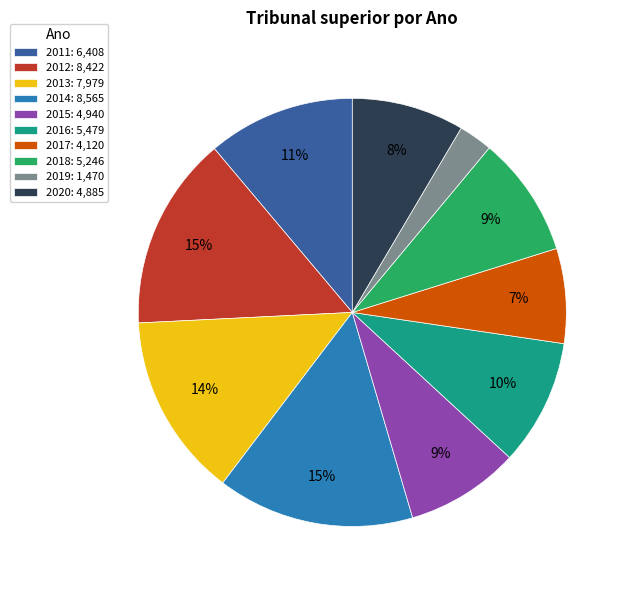

Approximately how many times larger is the value at 2020 compared to 2013?

0.6